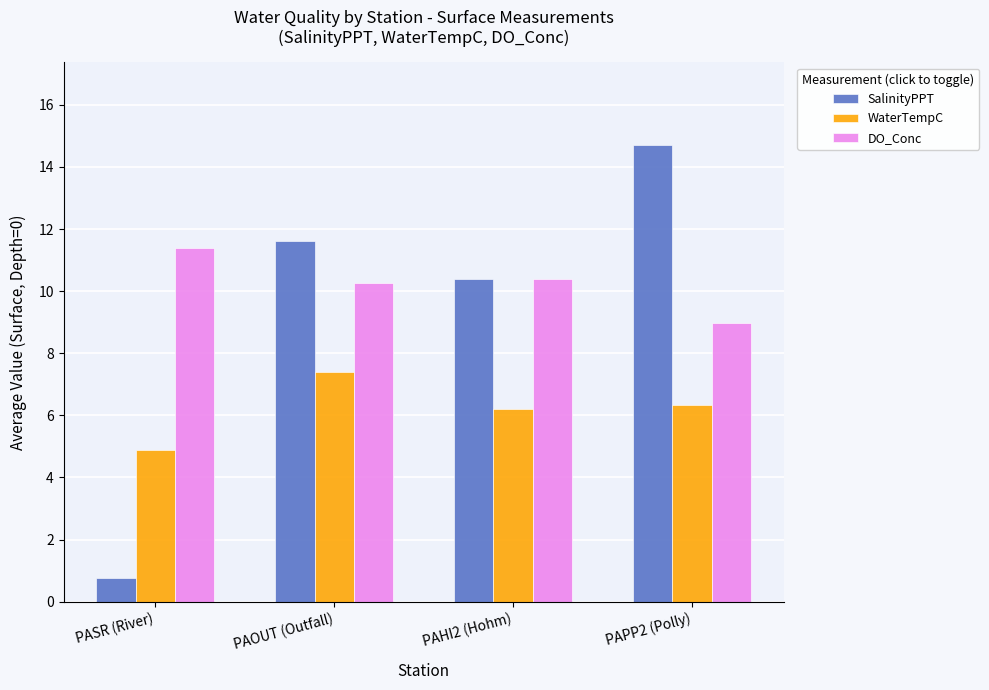

What is the total value across all series at PAHI2 (Hohm)?

27.0